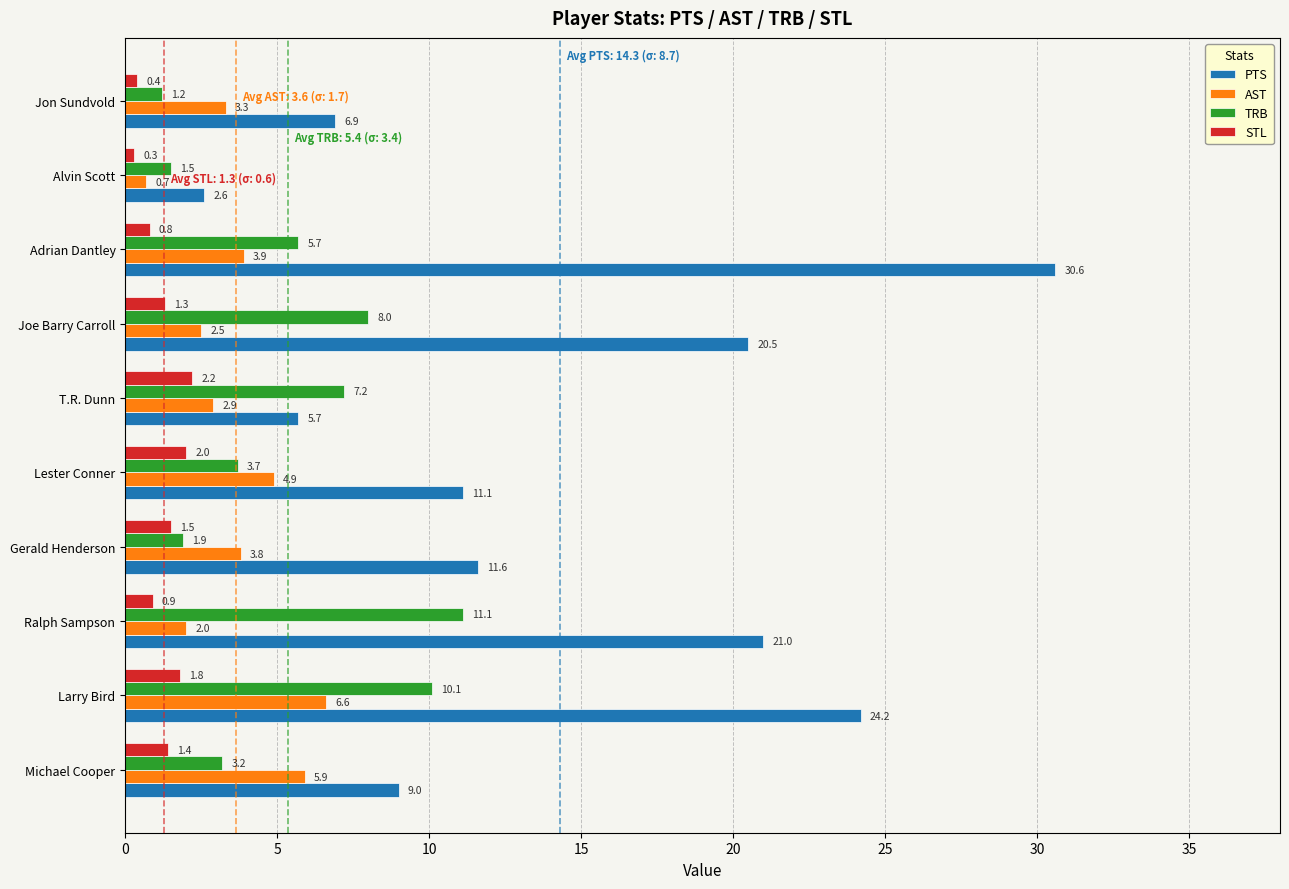

At how many categories does at least one series exceed 30?

1